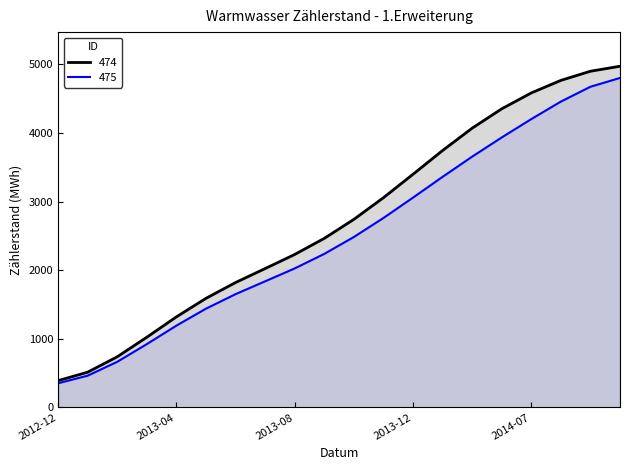

True or false: 474 and 475 cross at least once.

False